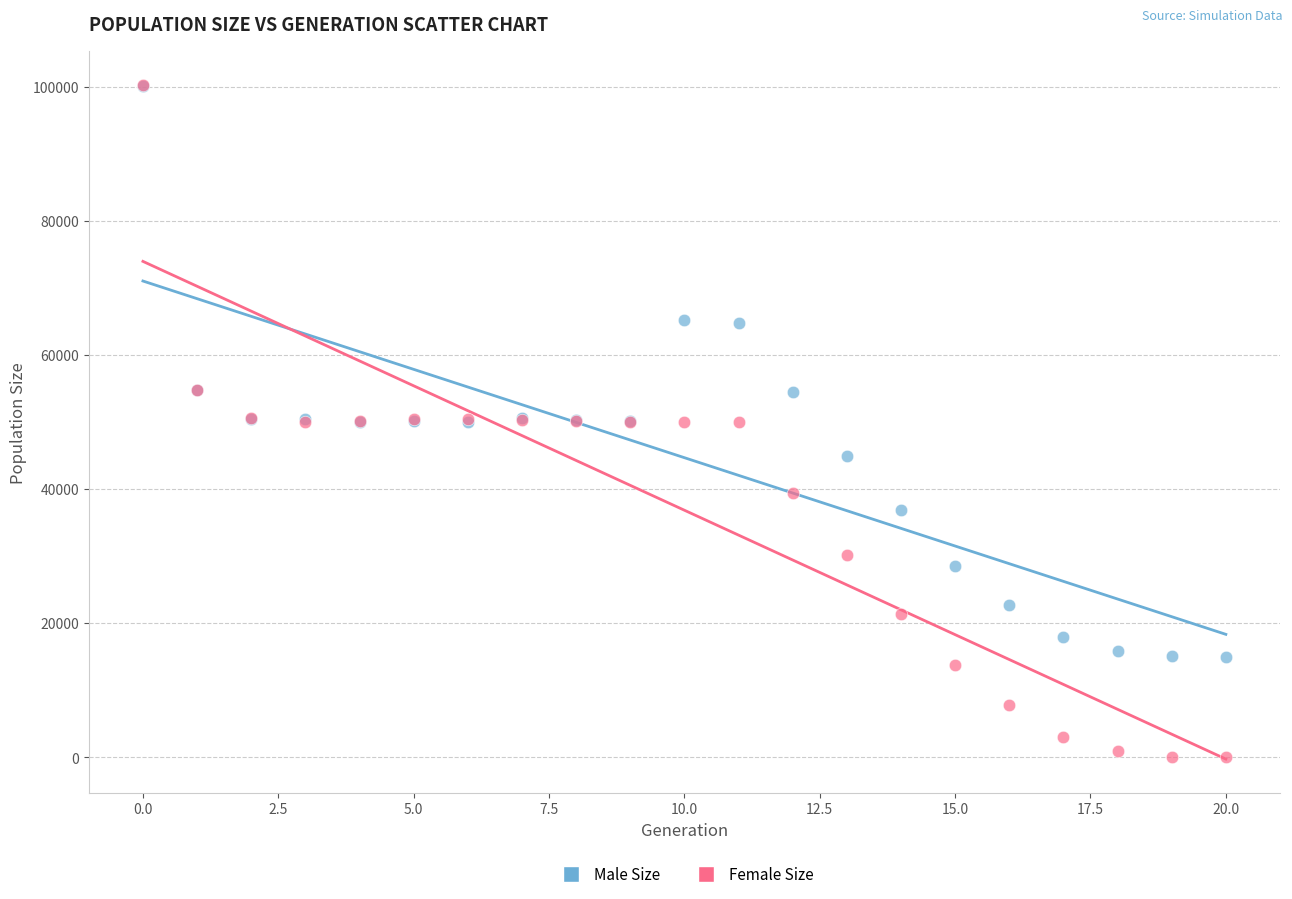

What are all the series names shown in the legend?

Male Size, Female Size